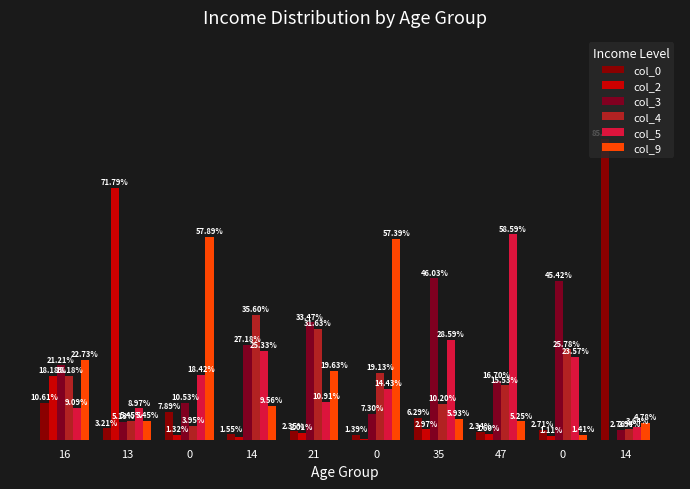

Which series changed the most between 14 and 47?

col_5